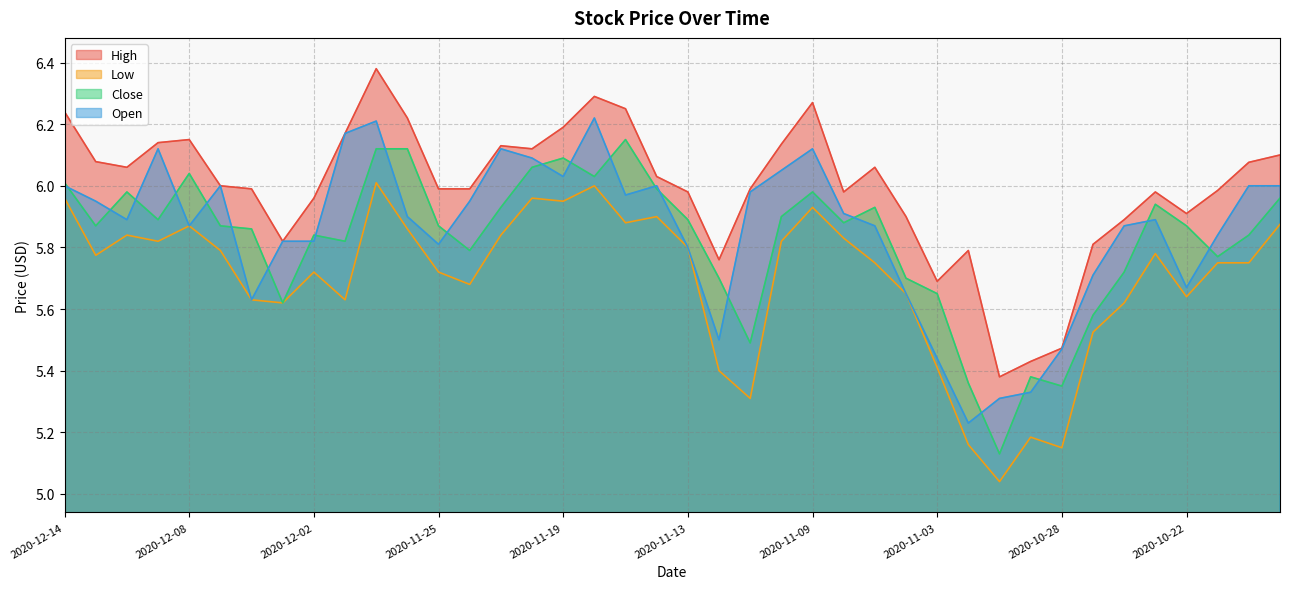

Reading left to right, list all the values displayed in this chart.

High: 2020-12-14=6.2	2020-12-11=6.1	2020-12-10=6.1	2020-12-09=6.1	2020-12-08=6.2	2020-12-07=6.0	2020-12-04=6.0	2020-12-03=5.8	2020-12-02=6.0	2020-12-01=6.2	2020-11-30=6.4	2020-11-27=6.2	2020-11-25=6.0	2020-11-24=6.0	2020-11-23=6.1	2020-11-20=6.1	2020-11-19=6.2	2020-11-18=6.3	2020-11-17=6.2	2020-11-16=6.0	2020-11-13=6.0	2020-11-12=5.8	2020-11-11=6.0	2020-11-10=6.1	2020-11-09=6.3	2020-11-06=6.0	2020-11-05=6.1	2020-11-04=5.9	2020-11-03=5.7	2020-11-02=5.8	2020-10-30=5.4	2020-10-29=5.4	2020-10-28=5.5	2020-10-27=5.8	2020-10-26=5.9	2020-10-23=6.0	2020-10-22=5.9	2020-10-21=6.0	2020-10-20=6.1	2020-10-19=6.1
Low: 2020-12-14=6.0	2020-12-11=5.8	2020-12-10=5.8	2020-12-09=5.8	2020-12-08=5.9	2020-12-07=5.8	2020-12-04=5.6	2020-12-03=5.6	2020-12-02=5.7	2020-12-01=5.6	2020-11-30=6.0	2020-11-27=5.9	2020-11-25=5.7	2020-11-24=5.7	2020-11-23=5.8	2020-11-20=6.0	2020-11-19=6.0	2020-11-18=6.0	2020-11-17=5.9	2020-11-16=5.9	2020-11-13=5.8	2020-11-12=5.4	2020-11-11=5.3	2020-11-10=5.8	2020-11-09=5.9	2020-11-06=5.8	2020-11-05=5.8	2020-11-04=5.7	2020-11-03=5.4	2020-11-02=5.2	2020-10-30=5.0	2020-10-29=5.2	2020-10-28=5.2	2020-10-27=5.5	2020-10-26=5.6	2020-10-23=5.8	2020-10-22=5.6	2020-10-21=5.8	2020-10-20=5.8	2020-10-19=5.9
Close: 2020-12-14=6.0	2020-12-11=5.9	2020-12-10=6.0	2020-12-09=5.9	2020-12-08=6.0	2020-12-07=5.9	2020-12-04=5.9	2020-12-03=5.6	2020-12-02=5.8	2020-12-01=5.8	2020-11-30=6.1	2020-11-27=6.1	2020-11-25=5.9	2020-11-24=5.8	2020-11-23=5.9	2020-11-20=6.1	2020-11-19=6.1	2020-11-18=6.0	2020-11-17=6.2	2020-11-16=6.0	2020-11-13=5.9	2020-11-12=5.7	2020-11-11=5.5	2020-11-10=5.9	2020-11-09=6.0	2020-11-06=5.9	2020-11-05=5.9	2020-11-04=5.7	2020-11-03=5.7	2020-11-02=5.4	2020-10-30=5.1	2020-10-29=5.4	2020-10-28=5.3	2020-10-27=5.6	2020-10-26=5.7	2020-10-23=5.9	2020-10-22=5.9	2020-10-21=5.8	2020-10-20=5.8	2020-10-19=6.0
Open: 2020-12-14=6.0	2020-12-11=6.0	2020-12-10=5.9	2020-12-09=6.1	2020-12-08=5.9	2020-12-07=6.0	2020-12-04=5.6	2020-12-03=5.8	2020-12-02=5.8	2020-12-01=6.2	2020-11-30=6.2	2020-11-27=5.9	2020-11-25=5.8	2020-11-24=6.0	2020-11-23=6.1	2020-11-20=6.1	2020-11-19=6.0	2020-11-18=6.2	2020-11-17=6.0	2020-11-16=6.0	2020-11-13=5.8	2020-11-12=5.5	2020-11-11=6.0	2020-11-10=6.0	2020-11-09=6.1	2020-11-06=5.9	2020-11-05=5.9	2020-11-04=5.7	2020-11-03=5.4	2020-11-02=5.2	2020-10-30=5.3	2020-10-29=5.3	2020-10-28=5.5	2020-10-27=5.7	2020-10-26=5.9	2020-10-23=5.9	2020-10-22=5.7	2020-10-21=5.8	2020-10-20=6.0	2020-10-19=6.0